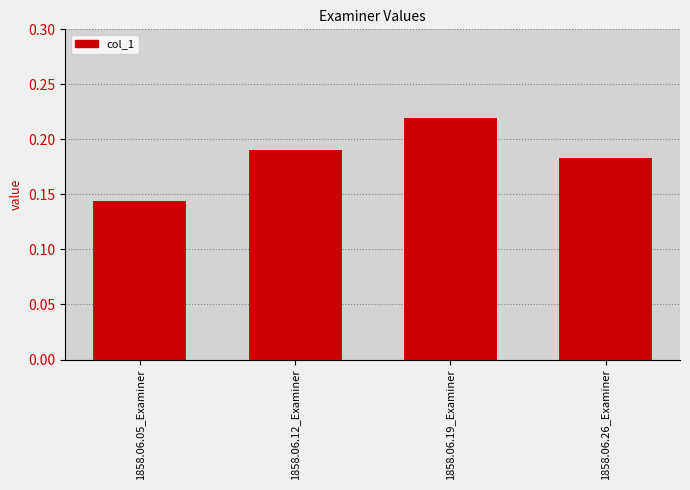

What is the label of the 1st bar from the left?

1858.06.05_Examiner